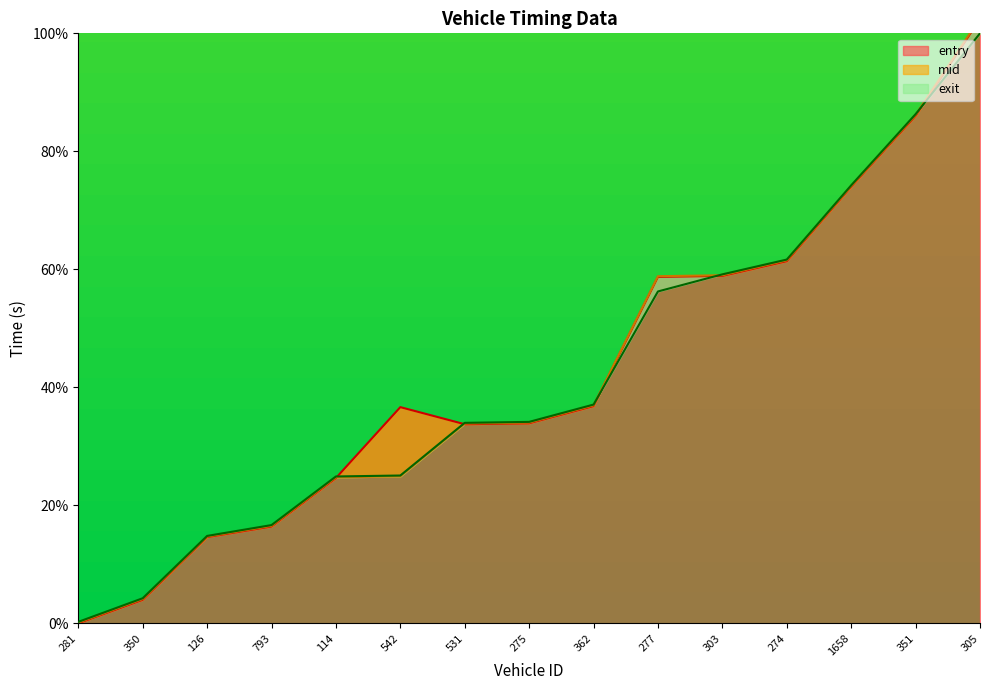

What is the minimum value for exit?

0.2